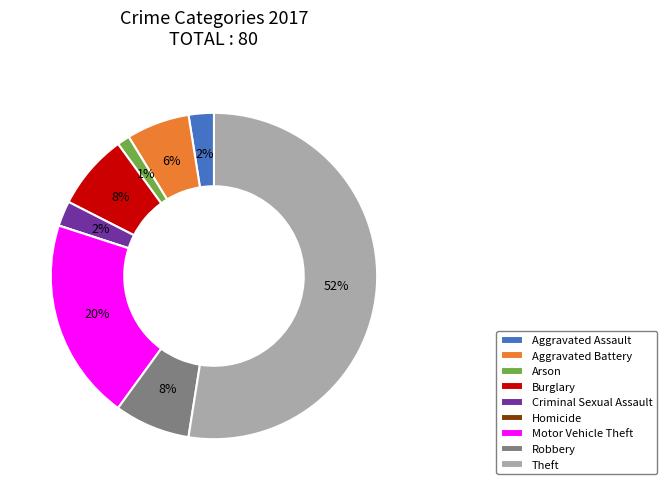

Combined, do Criminal Sexual Assault and Aggravated Assault account for over 50%?

No